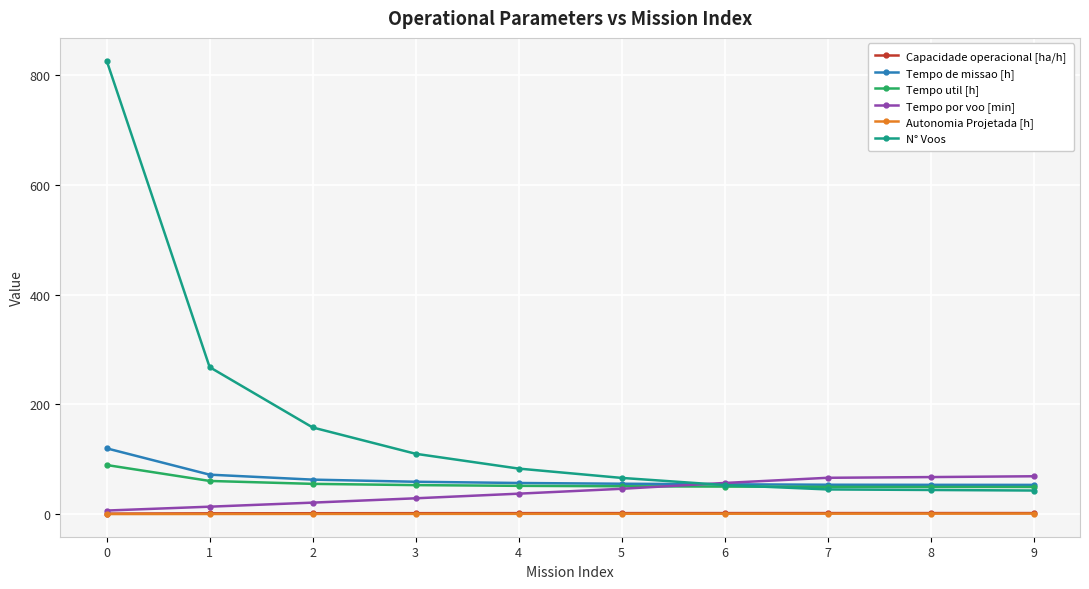

How many data points does each series have?

10